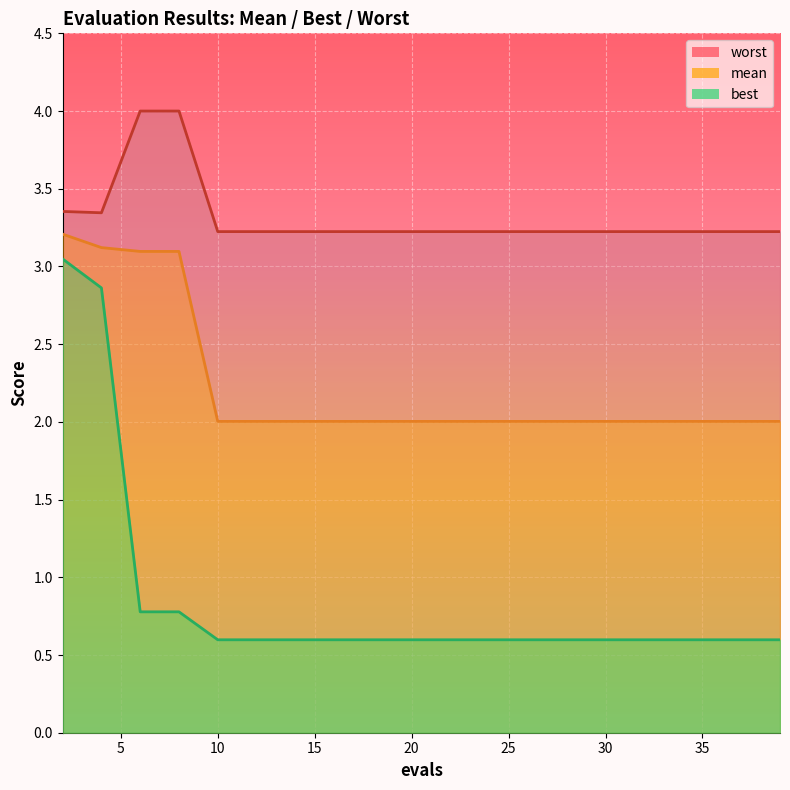

How many data points does each series have?

20